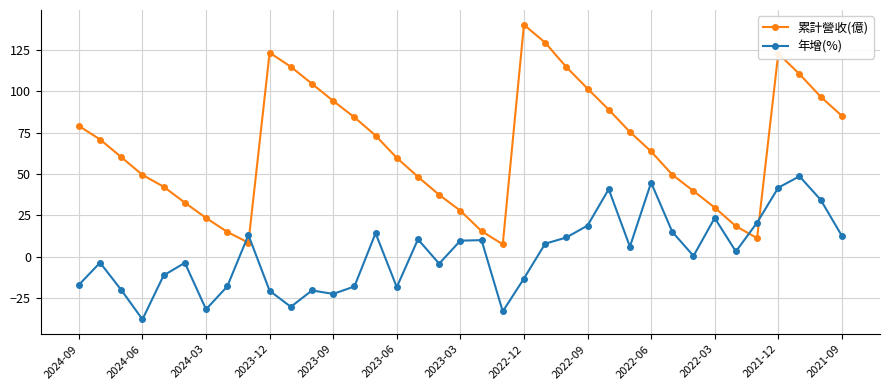

What is the minimum value for 累計營收(億)?

7.5